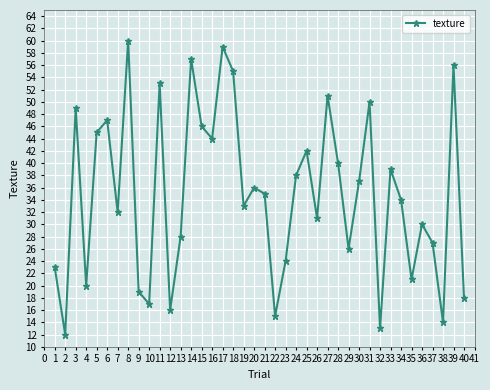

What is the smallest value displayed?

12